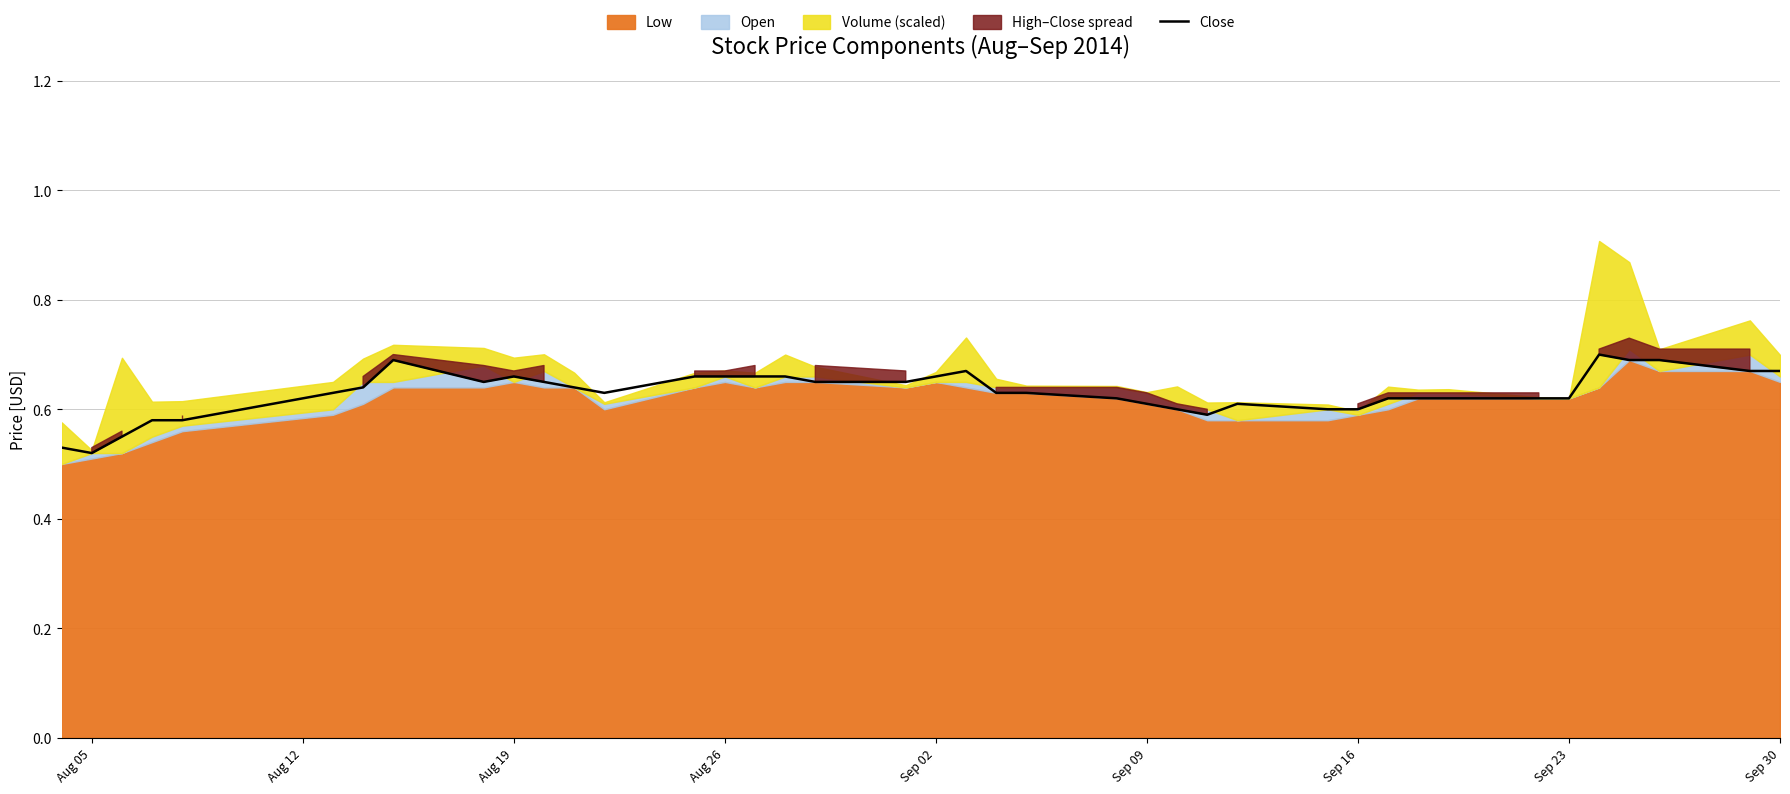

True or false: Close has a value of 0.9 at Sep 16.

False